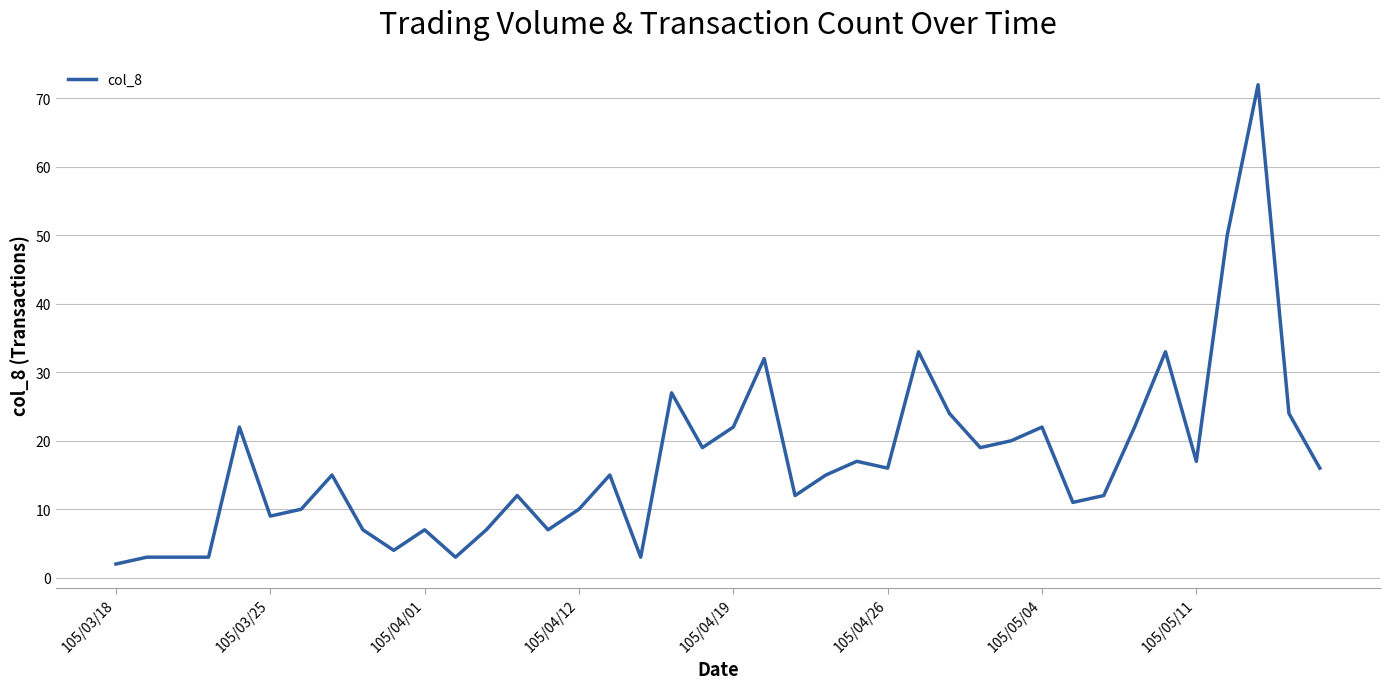

What is the maximum value shown in the chart?

72